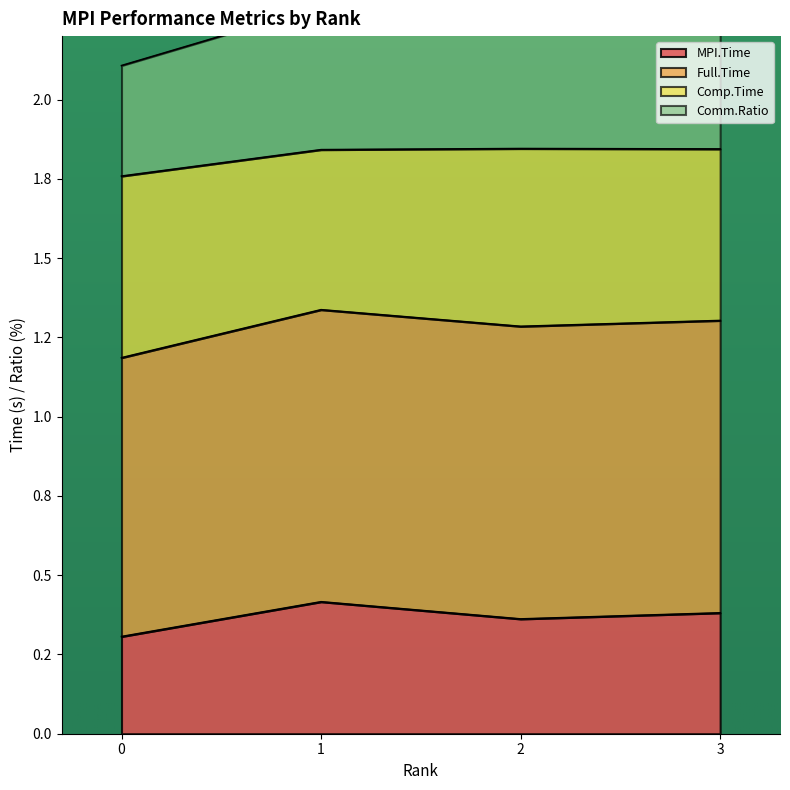

Which series has the largest range (max minus min)?

MPI.Time